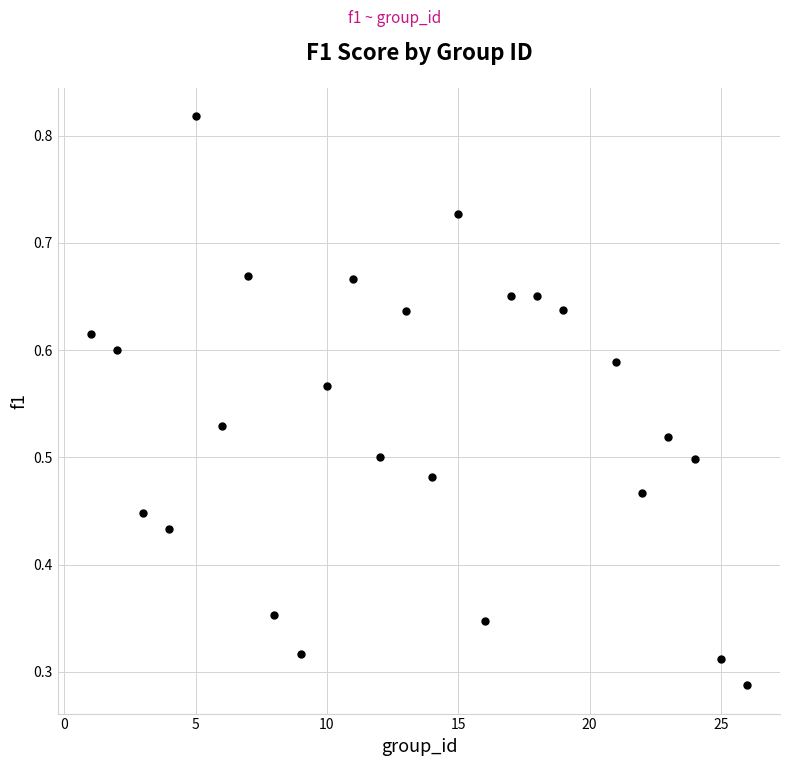

What is the range of X values (max minus min)?

25.0